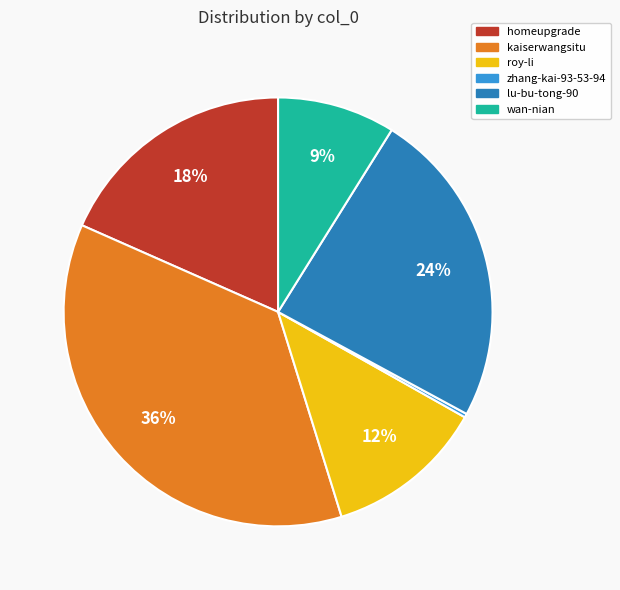

Combined, do zhang-kai-93-53-94 and roy-li account for over 50%?

No